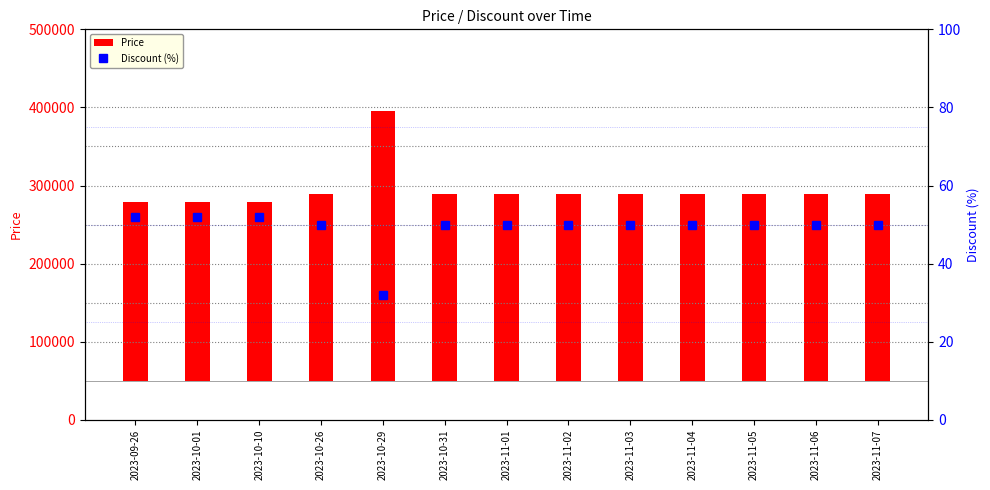

What is the sum of all Price values?

3183000